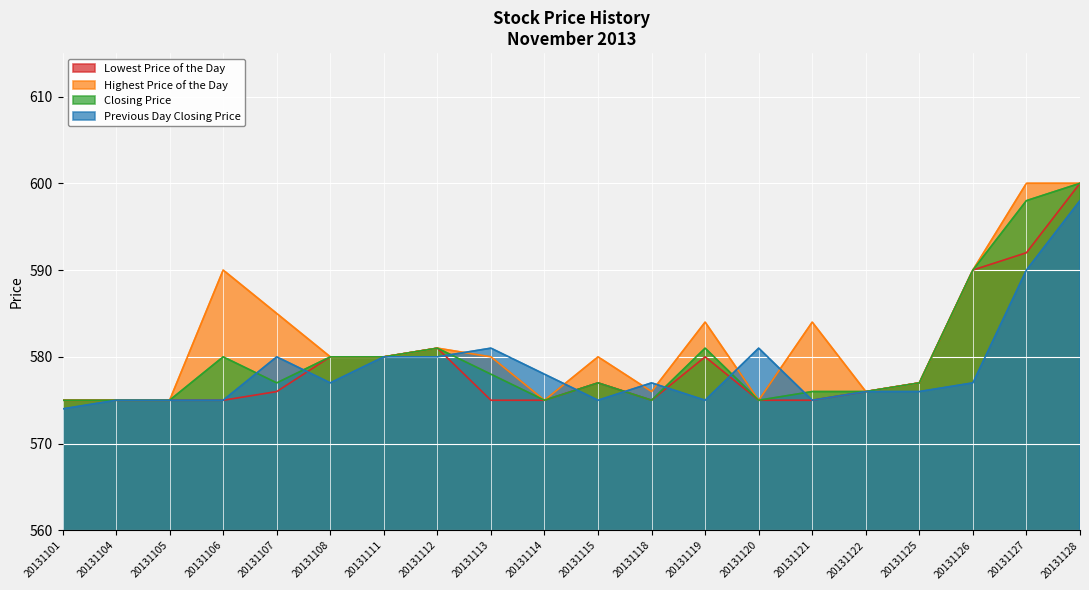

Is the value of Closing Price at 20131118 greater than the value of Lowest Price of the Day at 20131111?

No